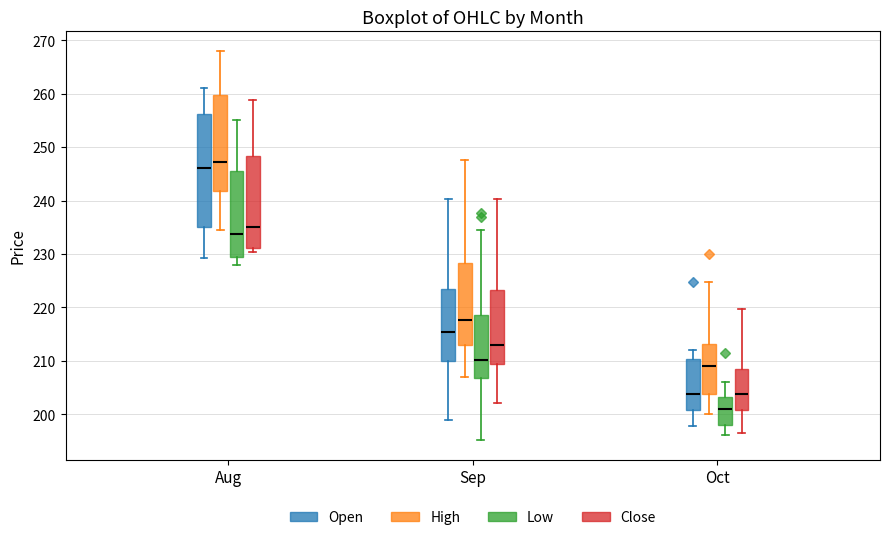

Comparing the boxes themselves (not the whiskers), which one is the tallest?

Aug (Open)